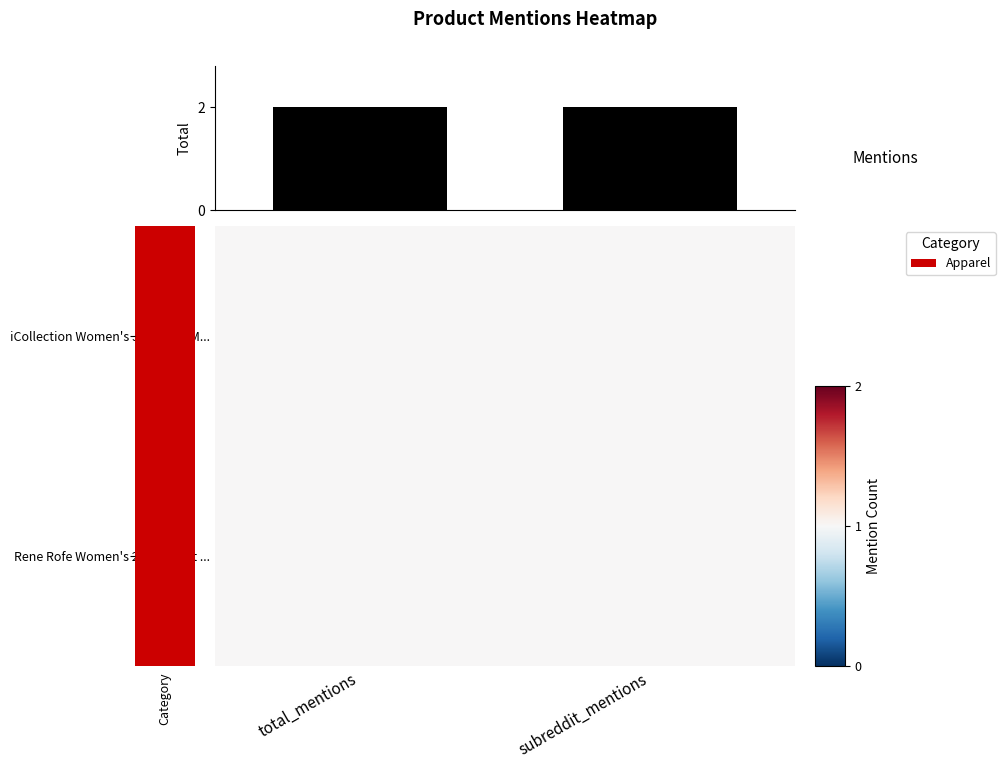

Which category has the lowest value in the column_sums series?

total_mentions